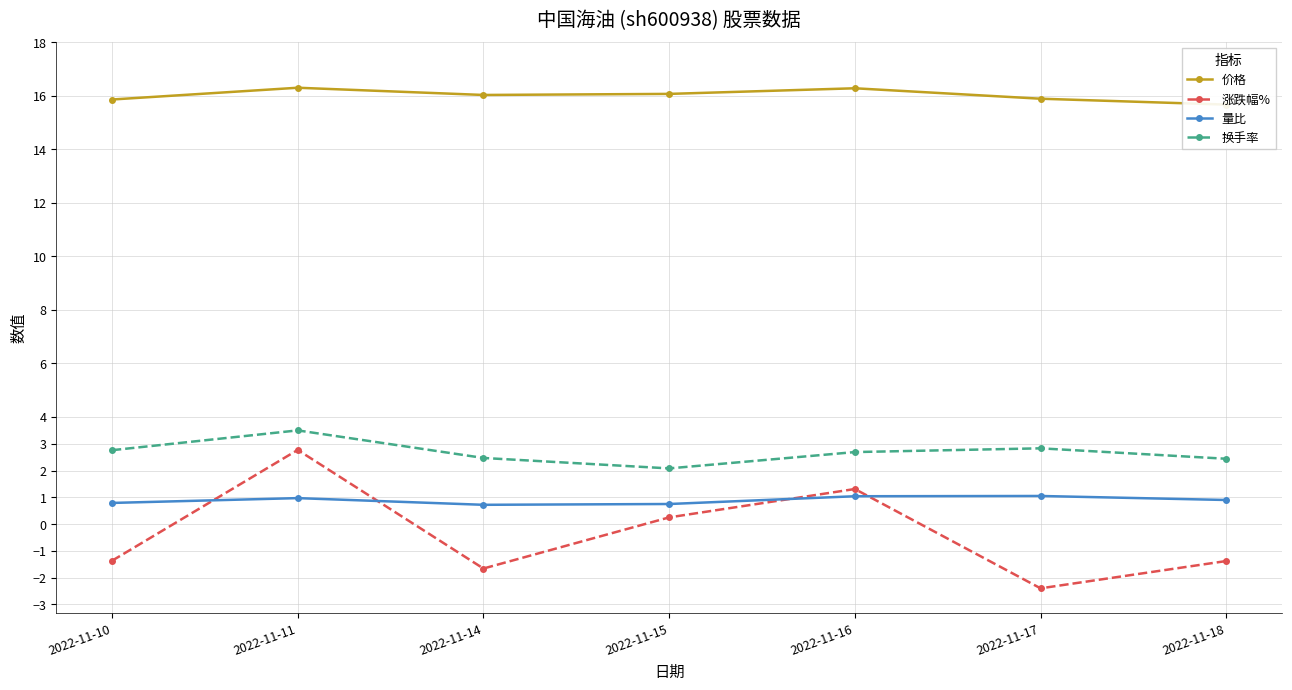

Which series has the largest total across all categories?

价格